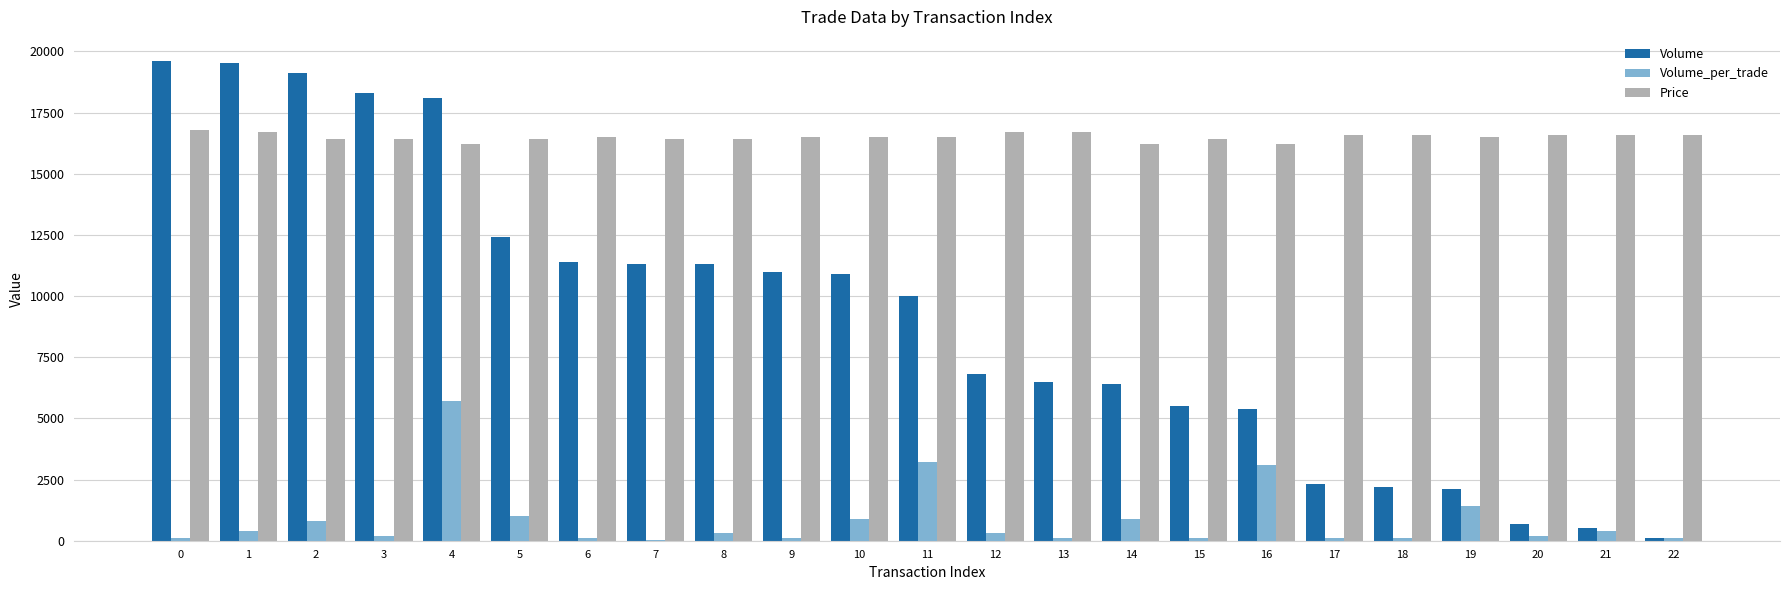

What is the maximum value for Volume?

19610